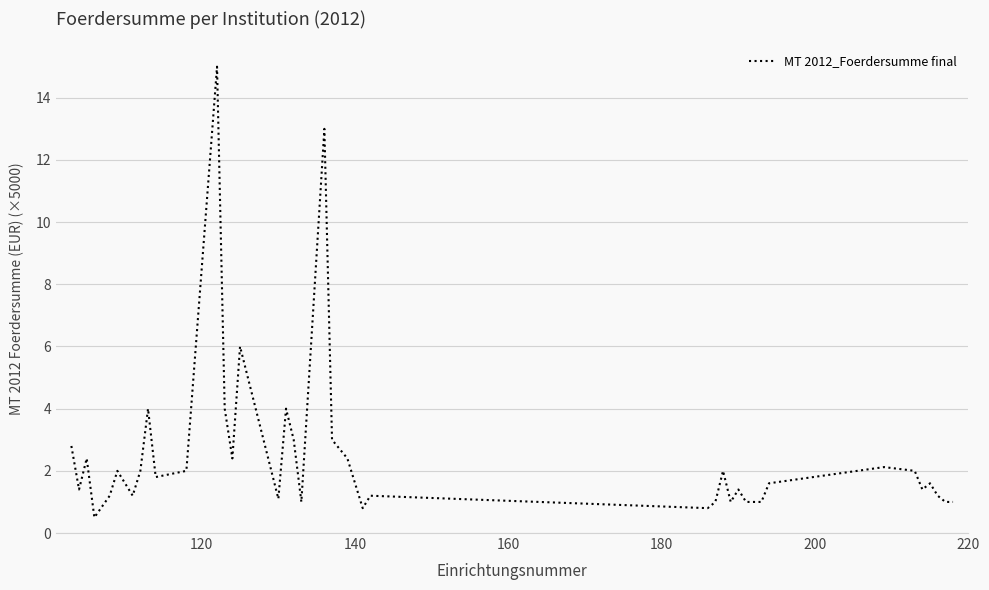

Reading left to right, transcribe all the data shown in this chart.

2.8	1.4	2.4	0.5	1.2	2.0	1.2	2.0	4.0	1.8	2.0	15.0	4.0	2.4	6.0	1.1	4.0	3.0	1.0	13.0	3.0	2.4	0.8	1.2	0.8	1.0	2.0	1.0	1.4	1.0	1.0	1.0	1.6	2.1	2.0	1.4	1.6	1.2	1.0	1.0